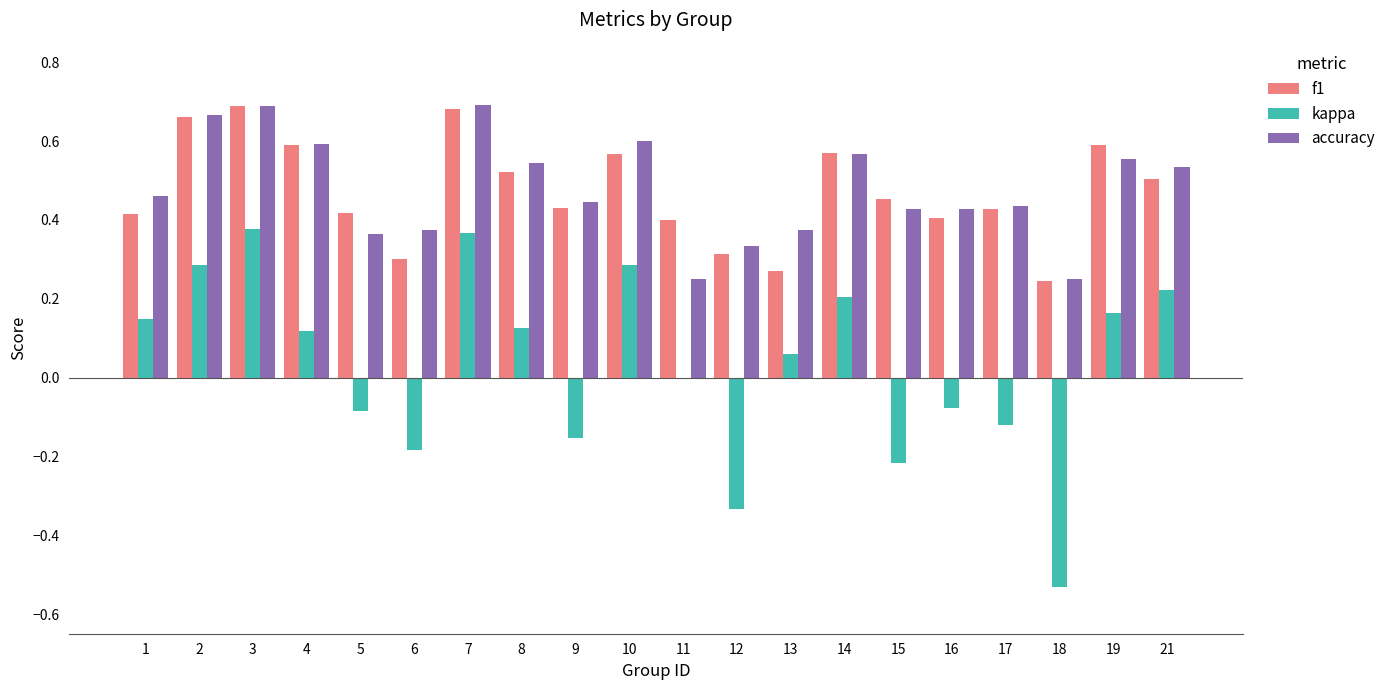

How many series are shown in this chart?

3